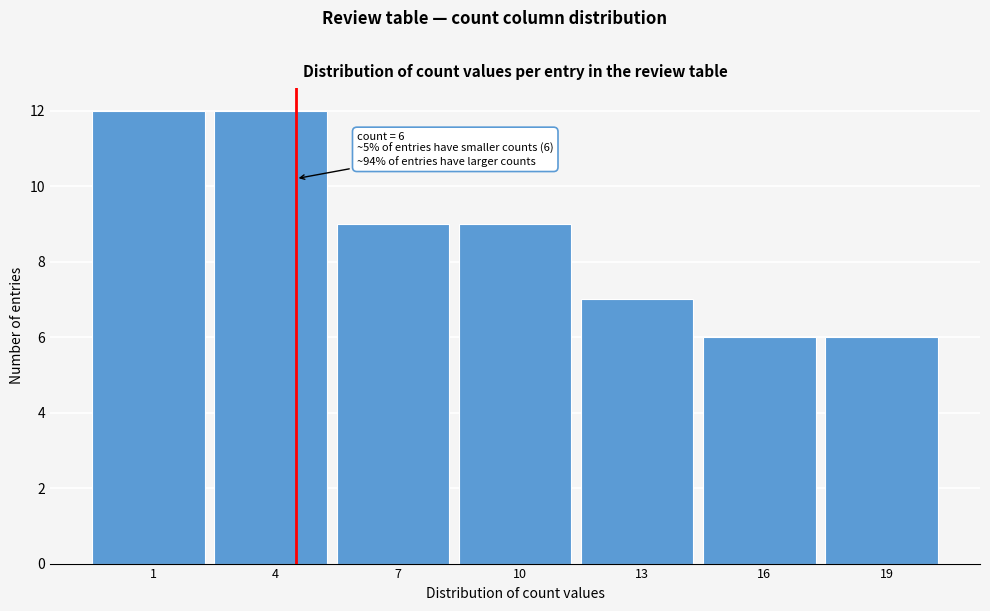

Reading left to right, what are all the values shown in this chart?

1=12	4=12	7=9	10=9	13=7	16=6	19=6